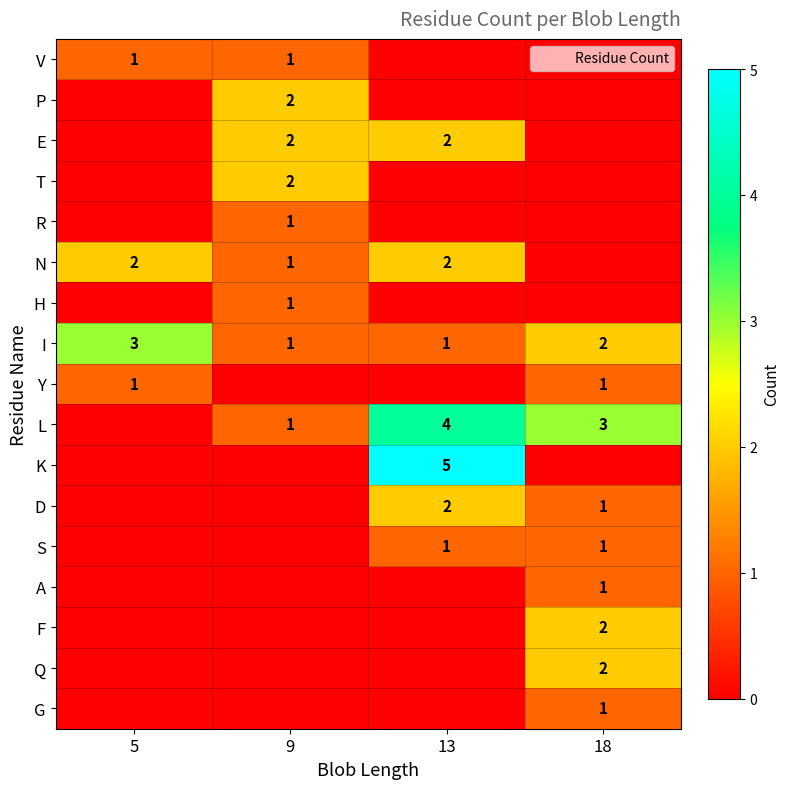

What is the total value across all series at 9?

12